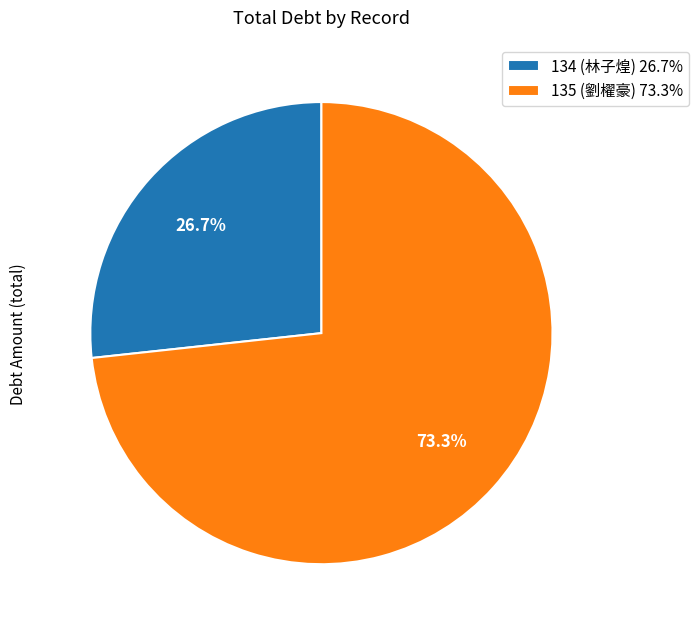

Approximately how many times larger is the value at 134 (林子煌) 26.7% compared to 135 (劉櫂豪) 73.3%?

0.4